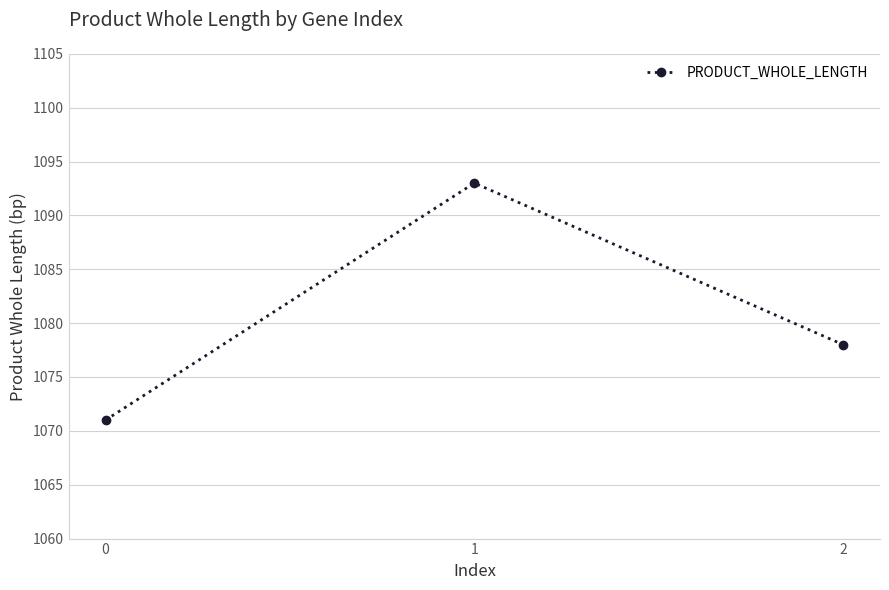

Reading left to right, list all the values displayed in this chart.

1071	1093	1078